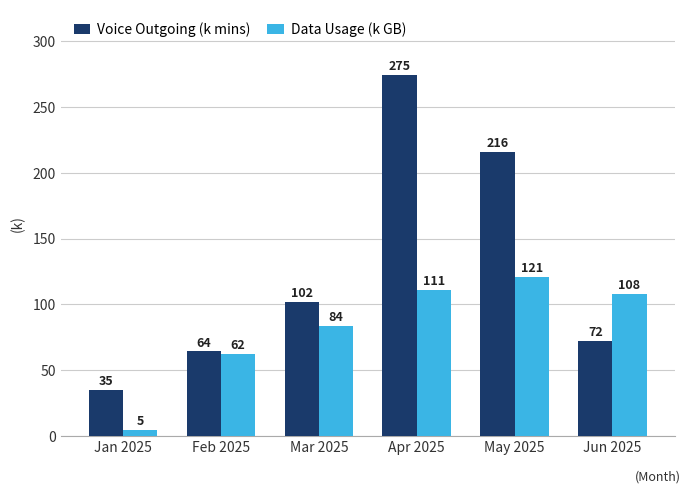

What is the difference between the maximum and second lowest values in the Data Usage (k GB) series?

58.6